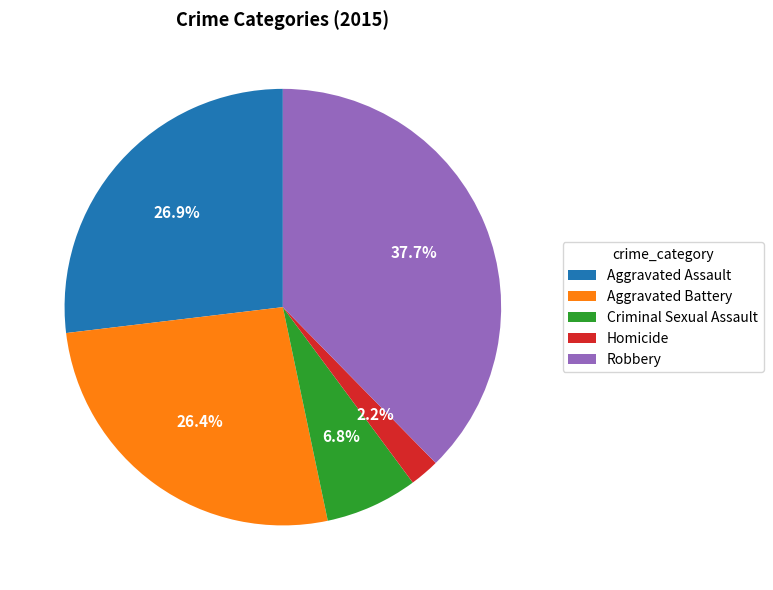

Is the sum of Homicide and Aggravated Battery greater than half?

No